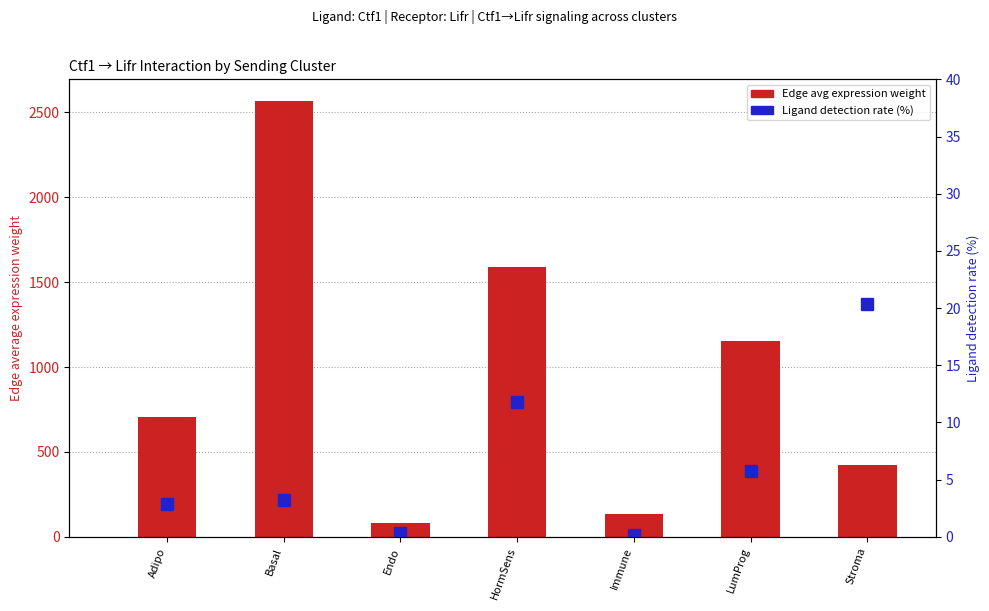

What is the minimum value for Edge avg expression weight?

80.2